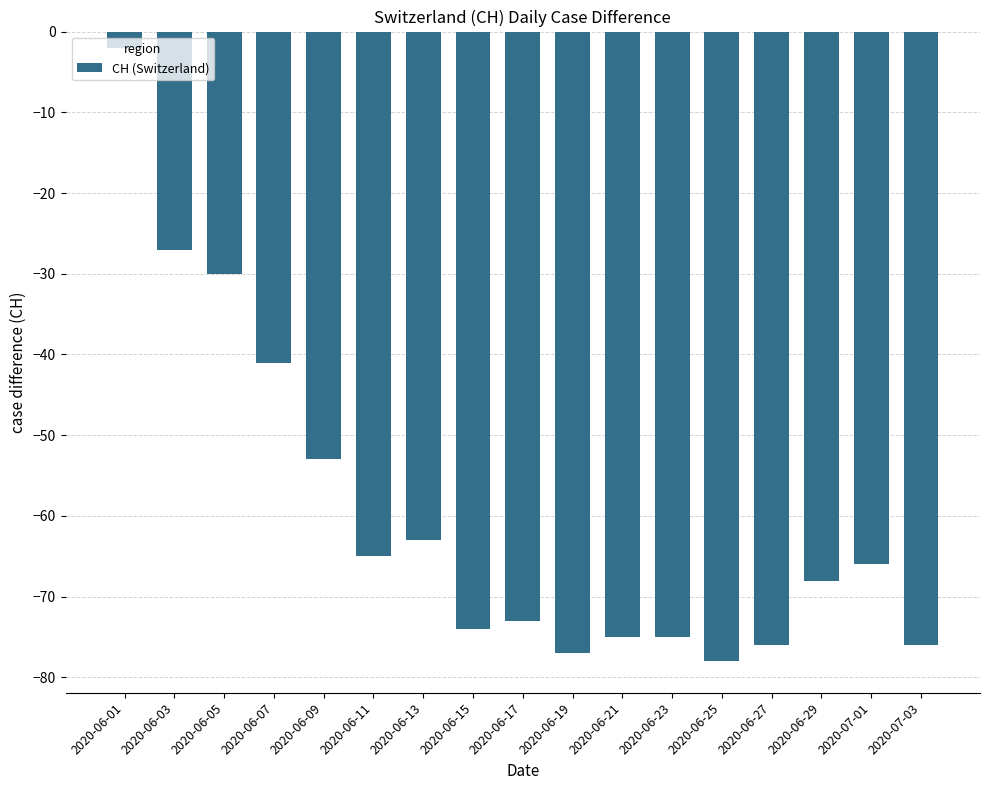

What is the value of the 13th bar from the left?

-78